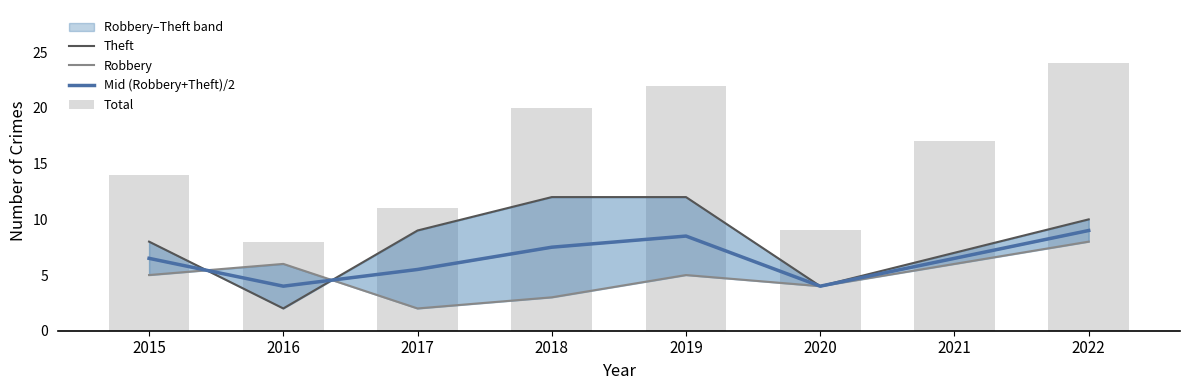

What is the value of the Robbery bar at the 1st from the left?

5.0